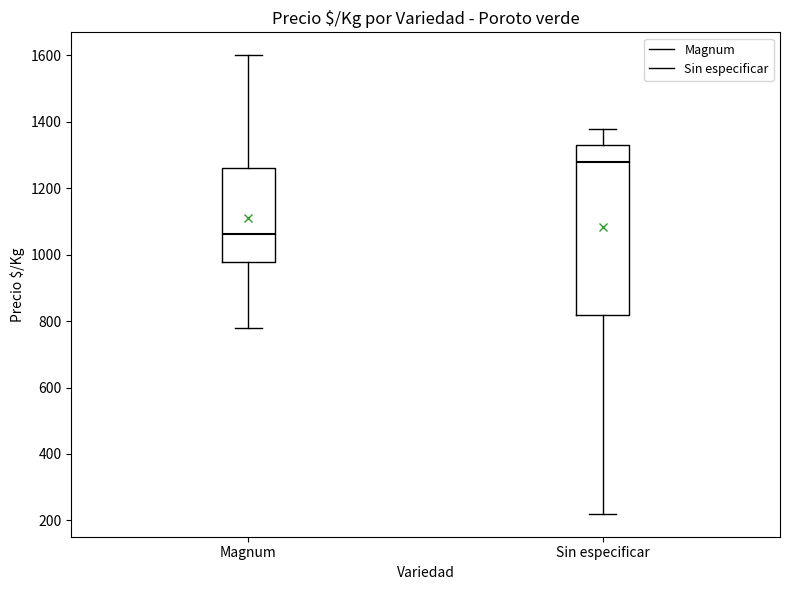

Comparing the boxes themselves (not the whiskers), which one is the tallest?

Sin especificar